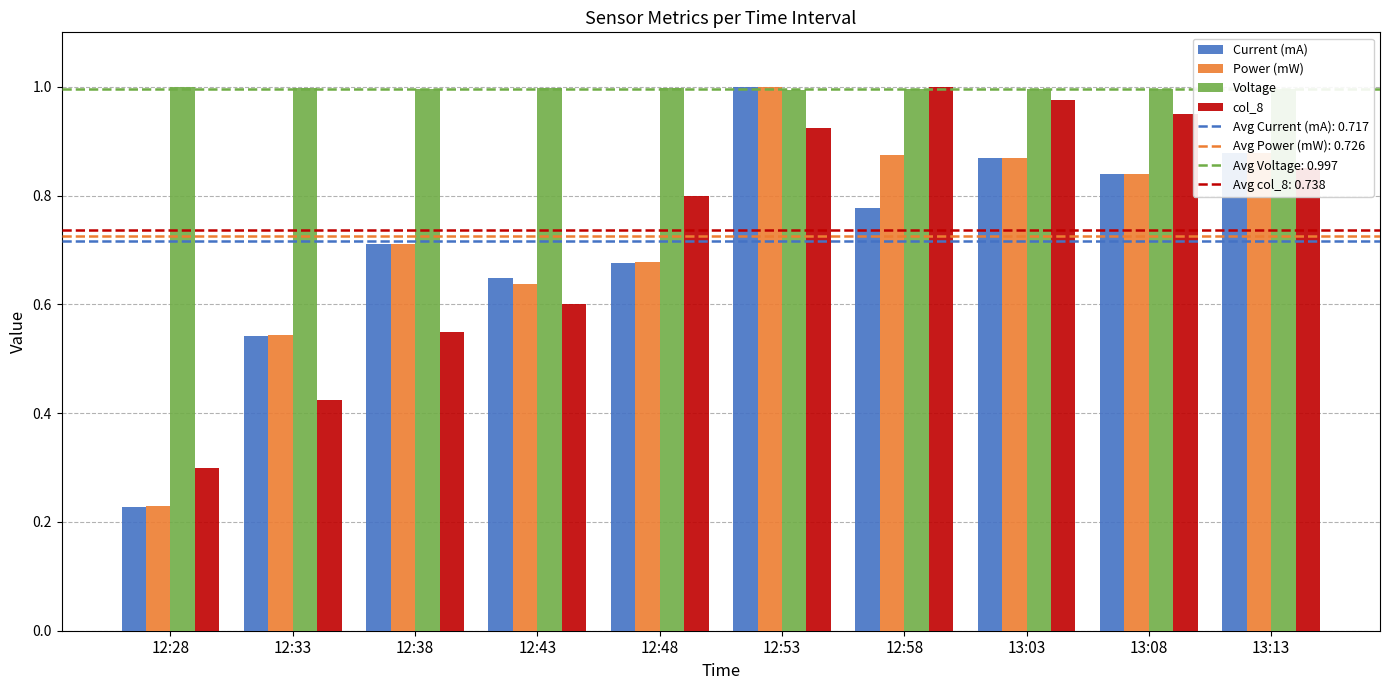

At which label does Power (mW) reach its peak?

12:53